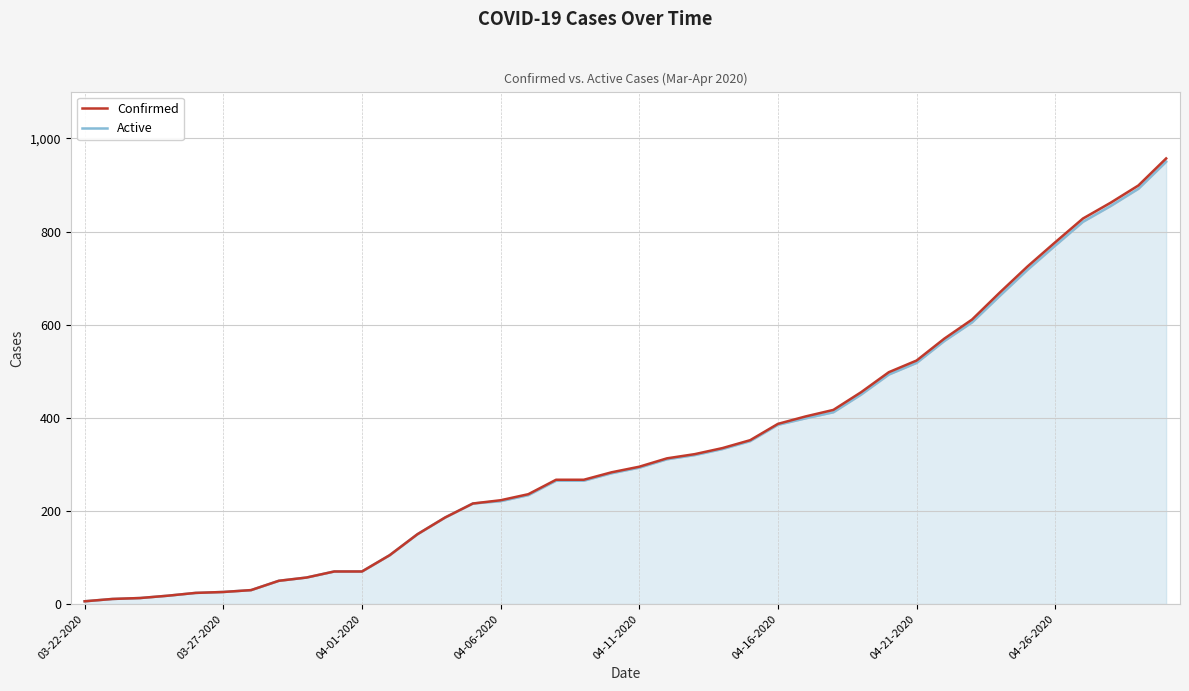

What position from the right is 32?

8